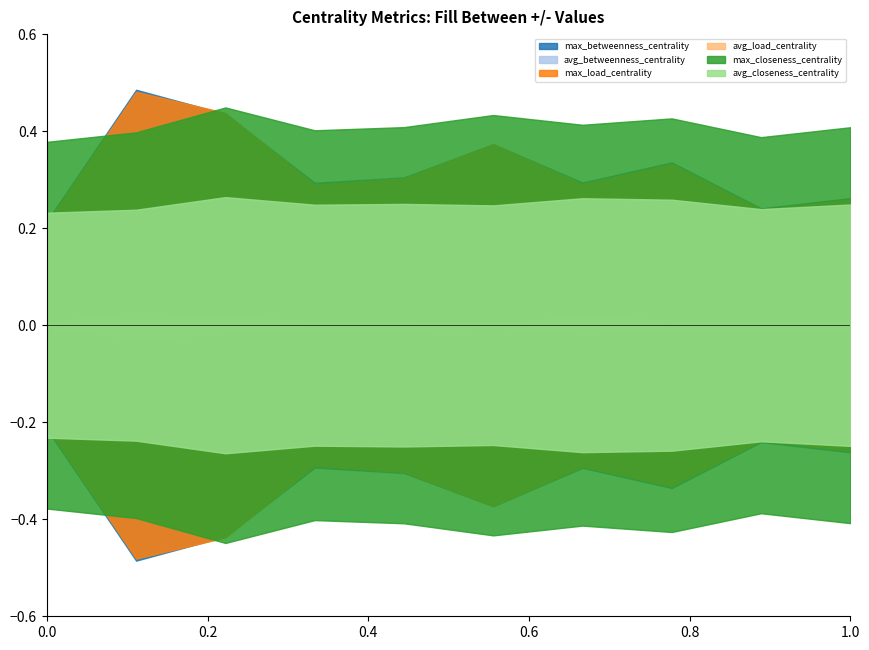

What is the average value of the avg_closeness_centrality series?

0.2